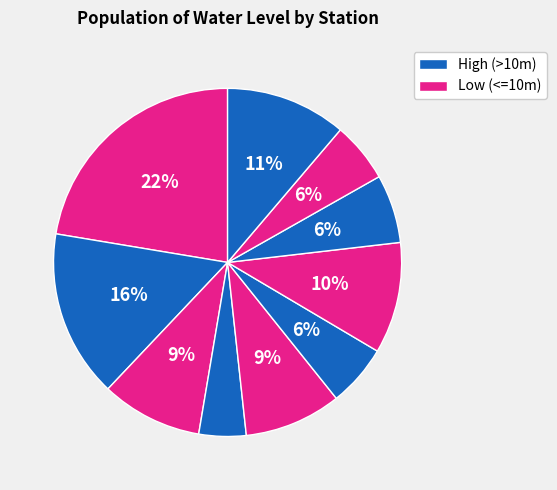

To the nearest percent, what is the average slice percentage?

10%